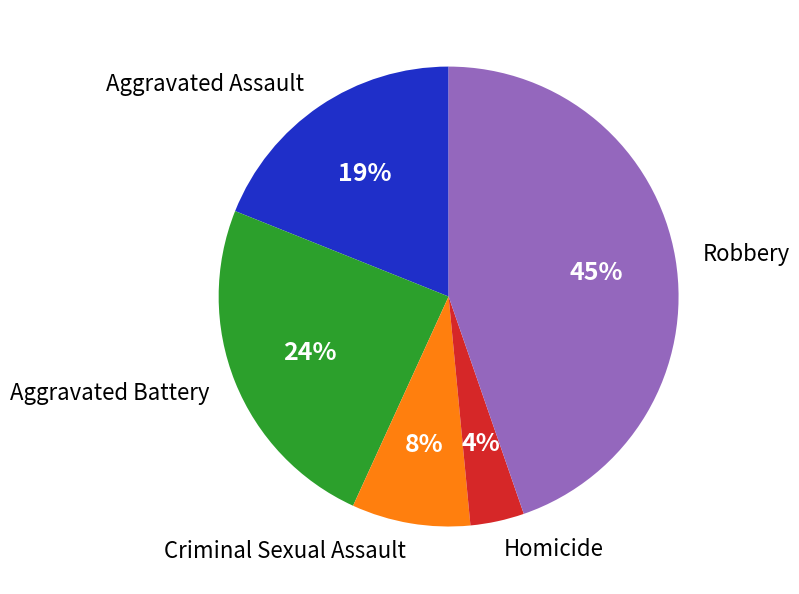

Count the number of slices in the pie.

5